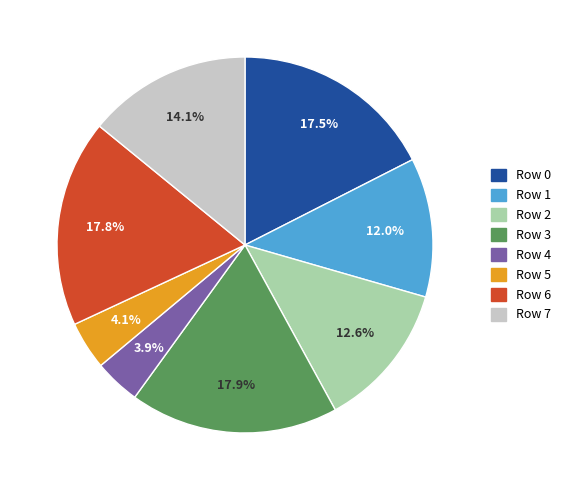

To the nearest percent, what is the combined percentage of Row 2 and Row 5?

17%